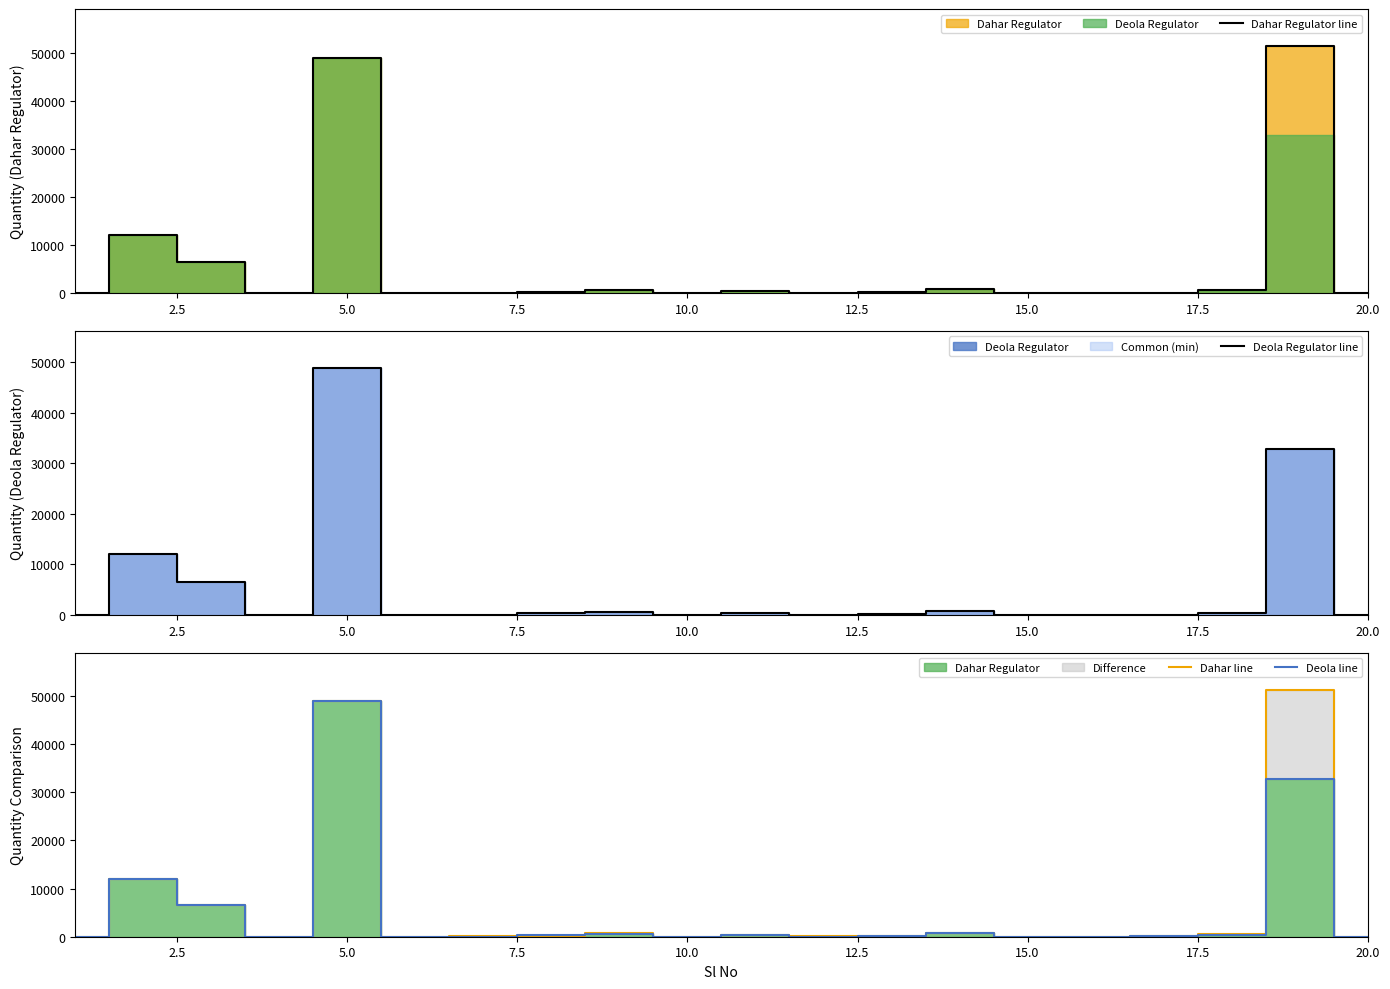

How many values in the Dahar line series exceed 199?

10